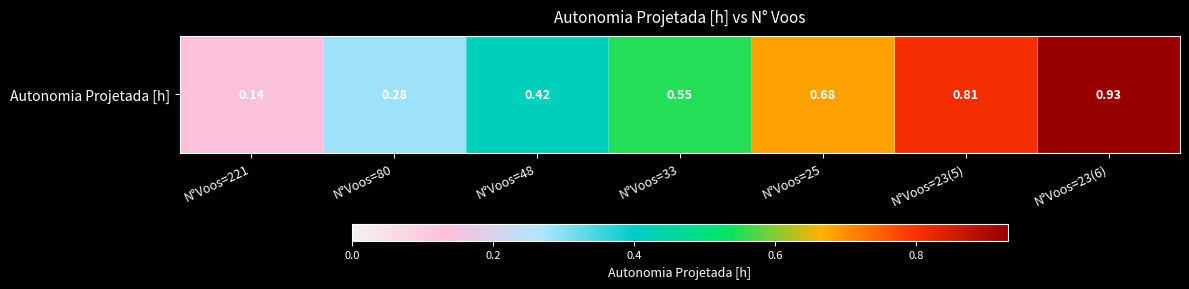

Reading right to left, extract all data points from this chart.

0.9	0.8	0.7	0.6	0.4	0.3	0.1